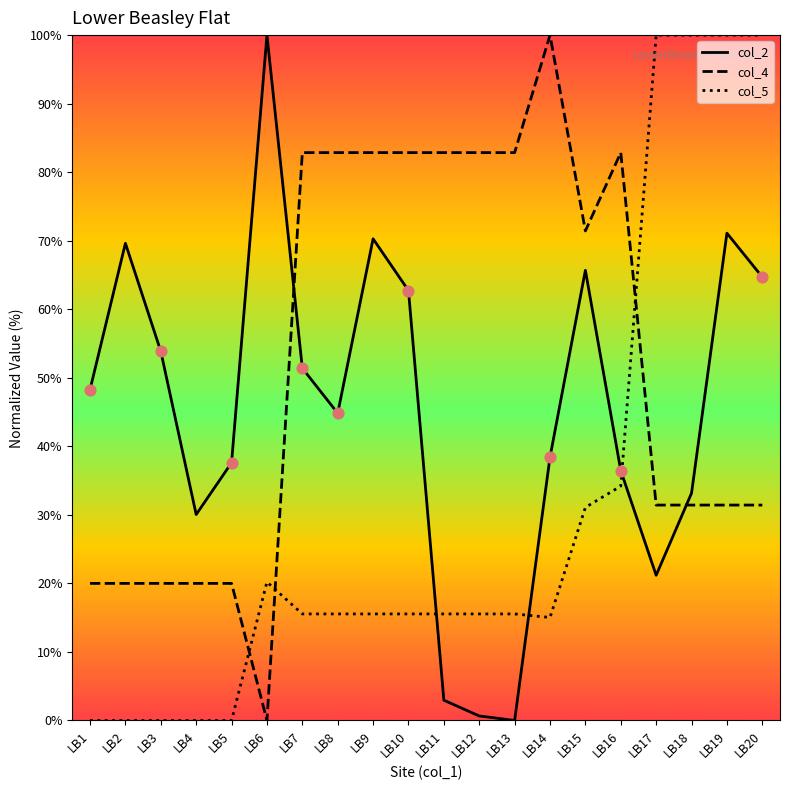

Which series changed the most between LB2 and LB7?

col_4